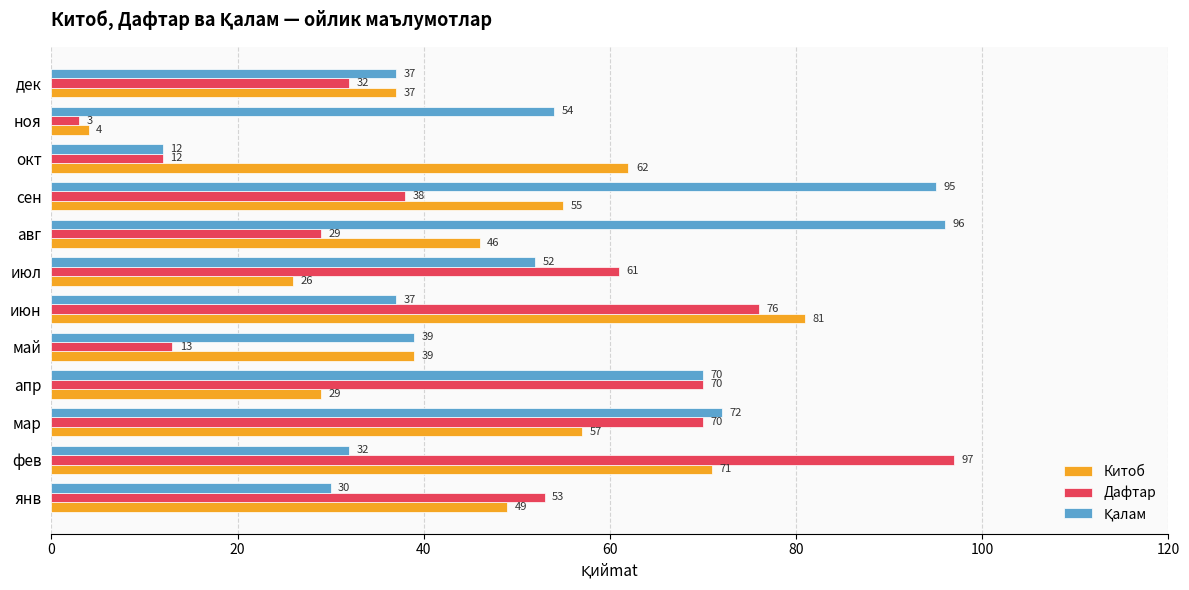

What is the maximum value shown in the chart?

97